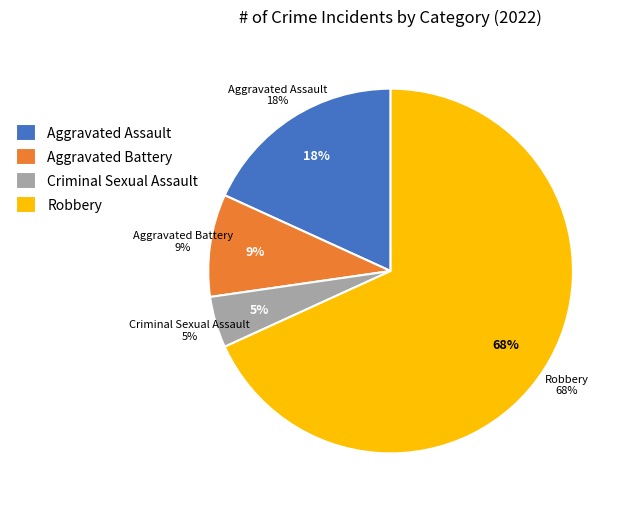

Which slice is the largest?

Robbery